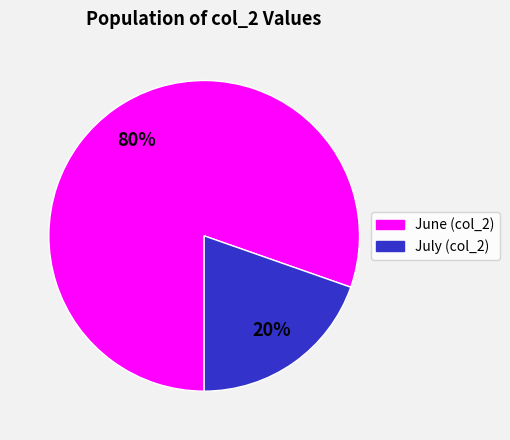

To the nearest percent, what is the average slice percentage?

50%